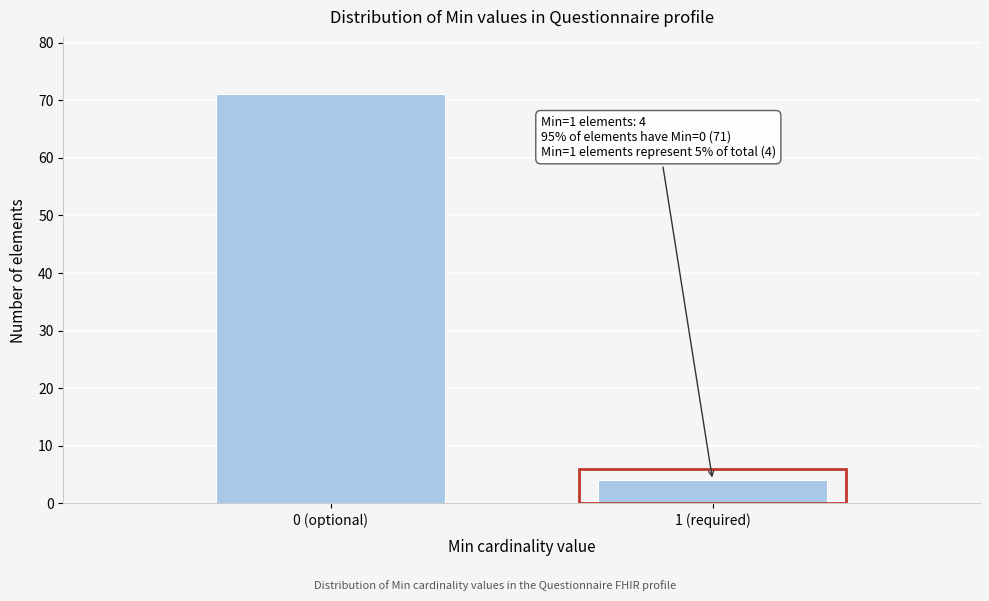

Reading left to right, list all the values displayed in this chart.

0 (optional)=71	1 (required)=4